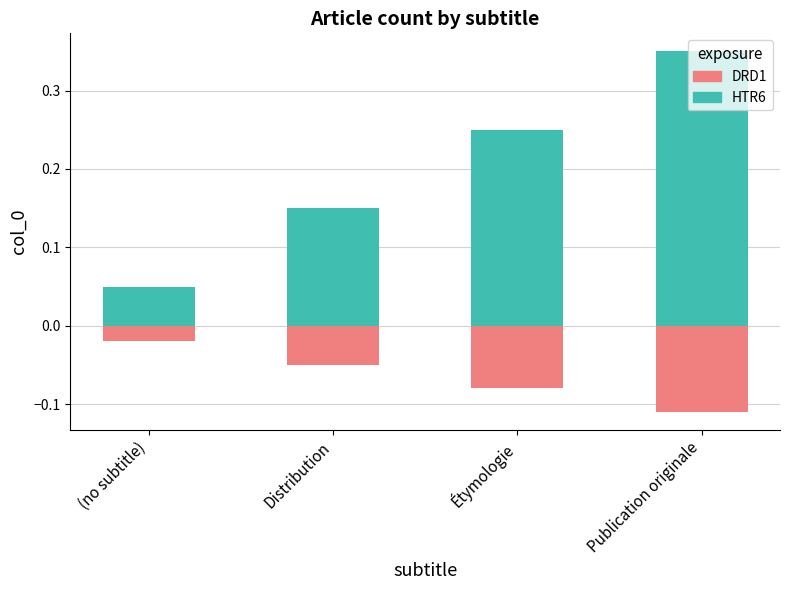

What is the difference between the highest and lowest values at Distribution?

0.2